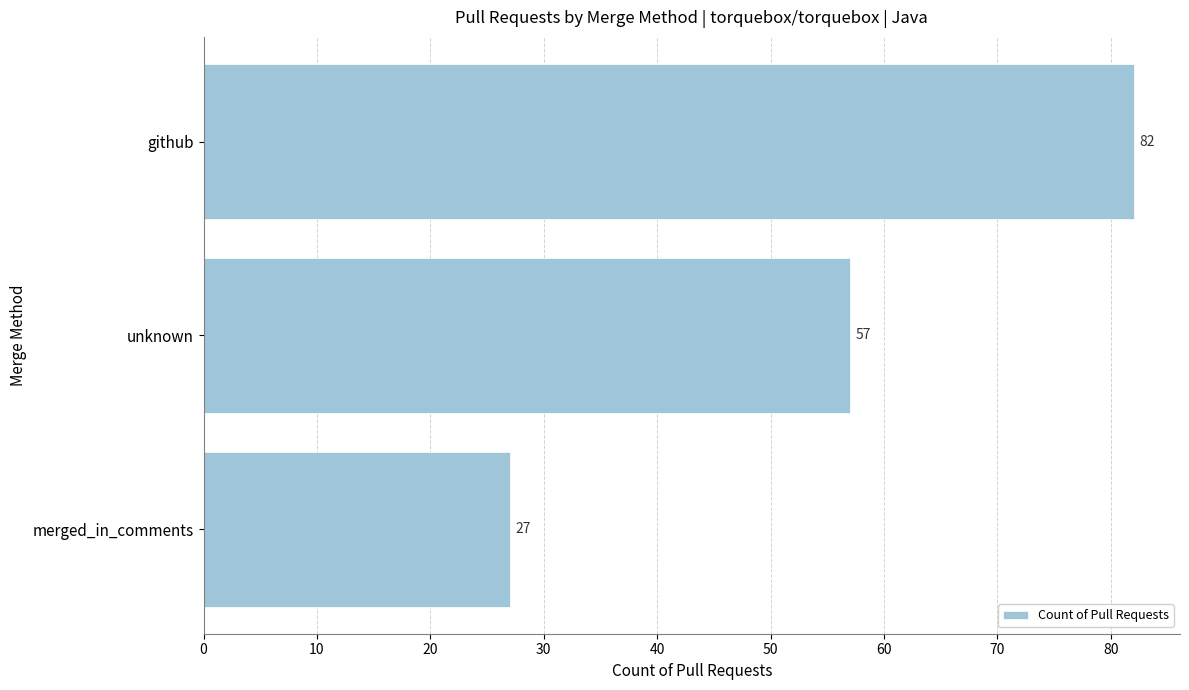

Where is the data nearest to the value 54?

unknown